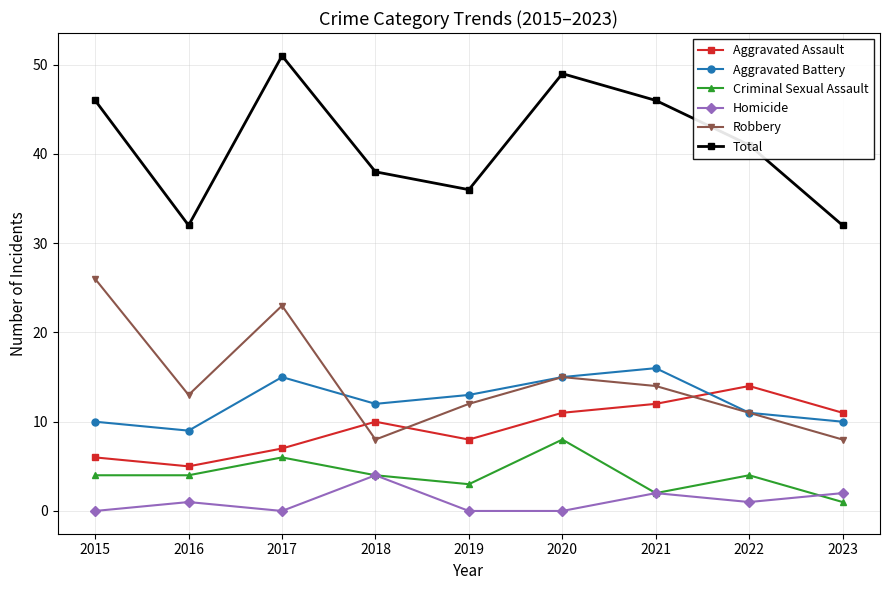

Reading left to right, transcribe all the data shown in this chart.

Aggravated Assault: 2015=6	2016=5	2017=7	2018=10	2019=8	2020=11	2021=12	2022=14	2023=11
Aggravated Battery: 2015=10	2016=9	2017=15	2018=12	2019=13	2020=15	2021=16	2022=11	2023=10
Criminal Sexual Assault: 2015=4	2016=4	2017=6	2018=4	2019=3	2020=8	2021=2	2022=4	2023=1
Homicide: 2015=0	2016=1	2017=0	2018=4	2019=0	2020=0	2021=2	2022=1	2023=2
Robbery: 2015=26	2016=13	2017=23	2018=8	2019=12	2020=15	2021=14	2022=11	2023=8
Total: 2015=46	2016=32	2017=51	2018=38	2019=36	2020=49	2021=46	2022=41	2023=32